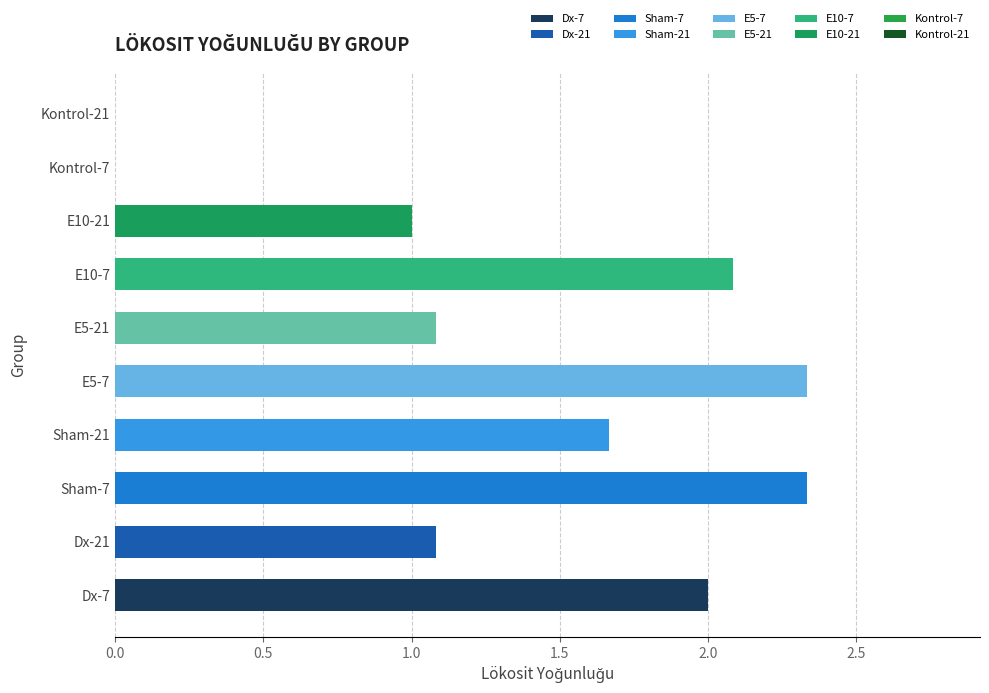

How many series are shown in this chart?

1